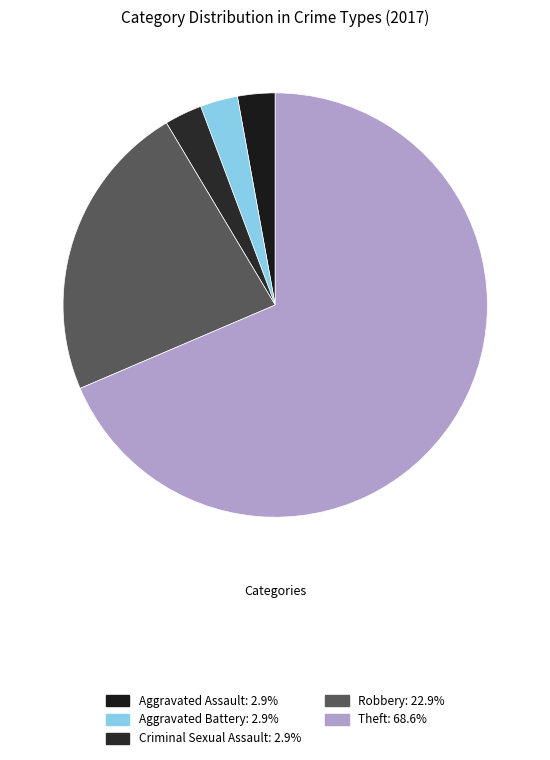

Which category accounts for the majority?

Theft